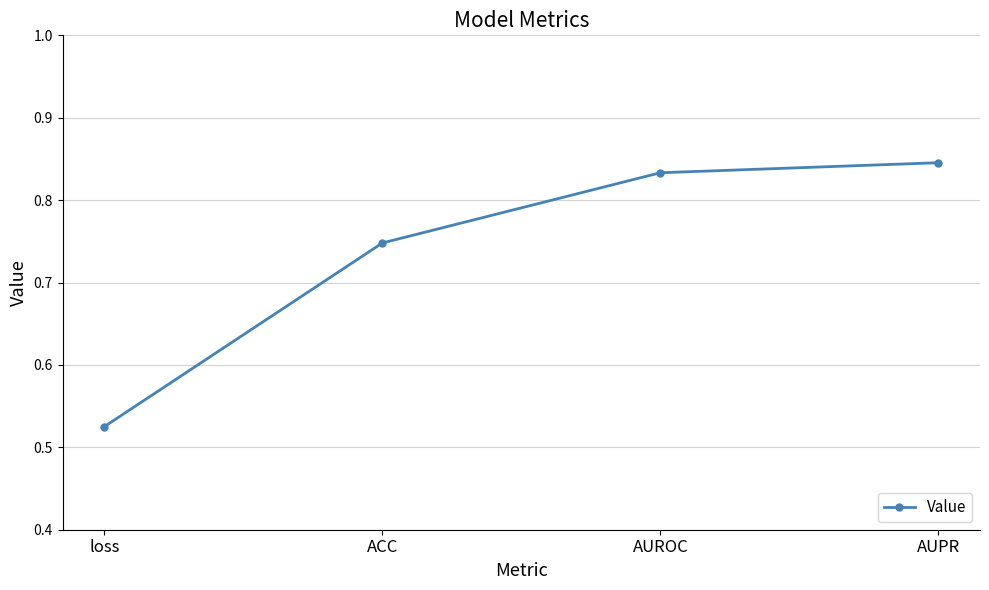

What is the change in value from ACC to AUPR?

+0.1